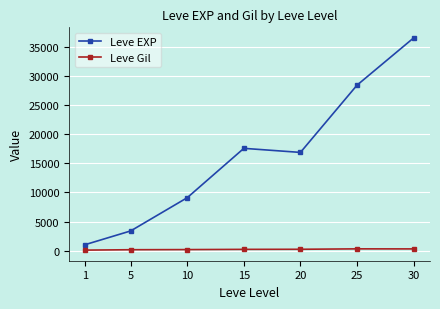

At which label does Leve Gil first exceed 241?

15